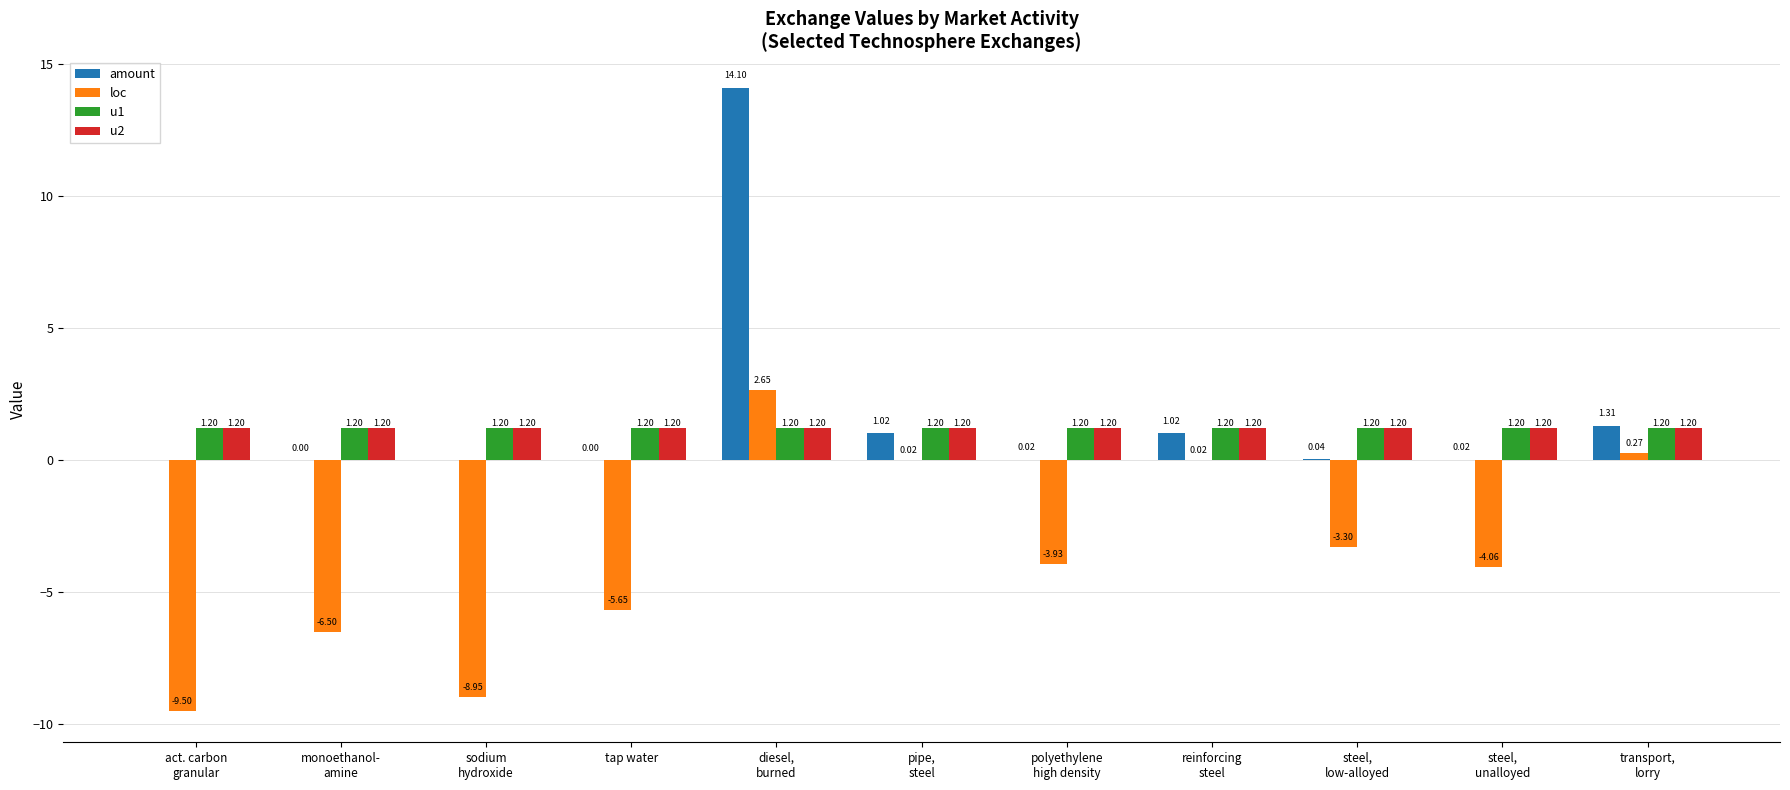

What is the sum of all u1 values?

13.2